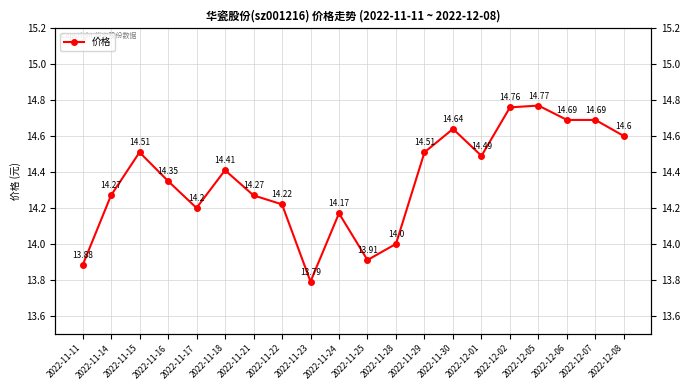

How many data points does each series have?

20